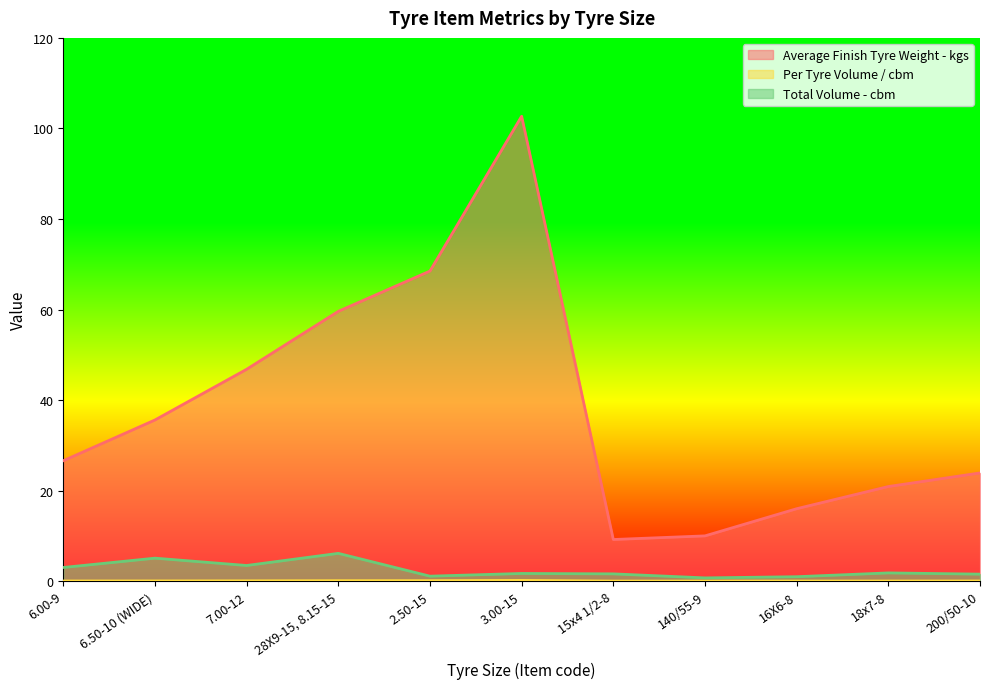

What is the average value of the Per Tyre Volume / cbm series?

0.1